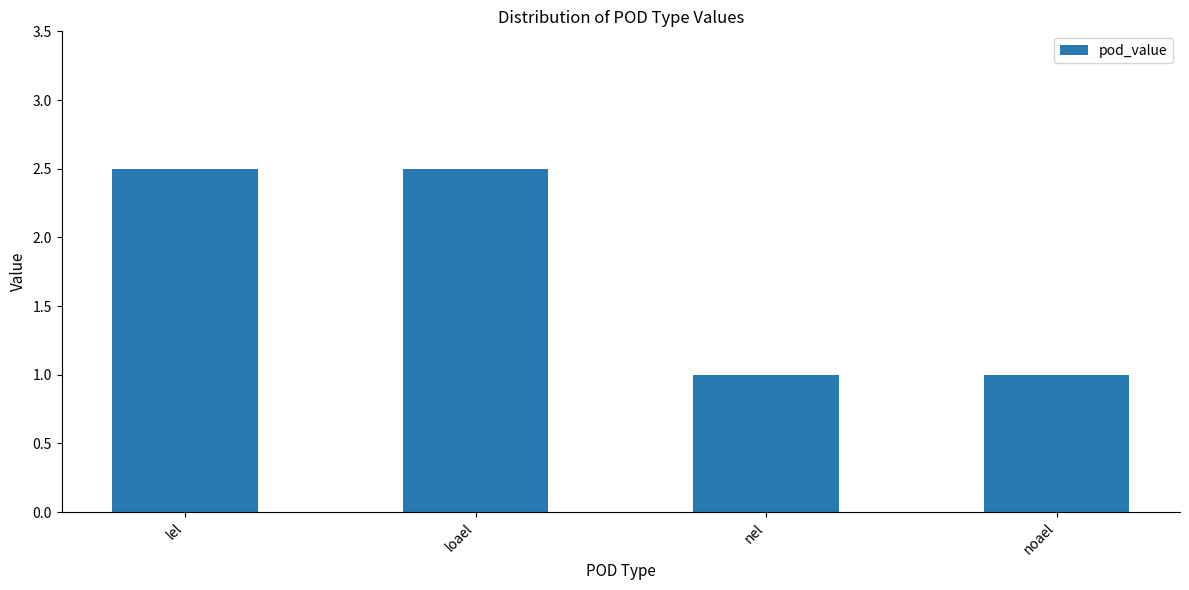

What is the approximate value at noael?

1.0